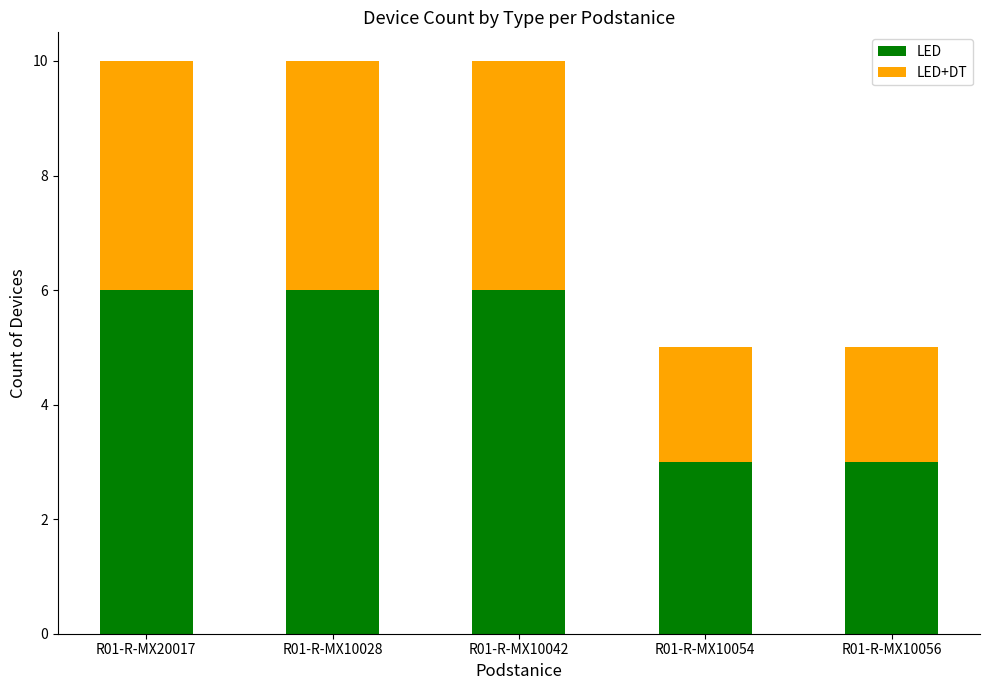

True or false: LED has a value of 3 at R01-R-MX10054.

True